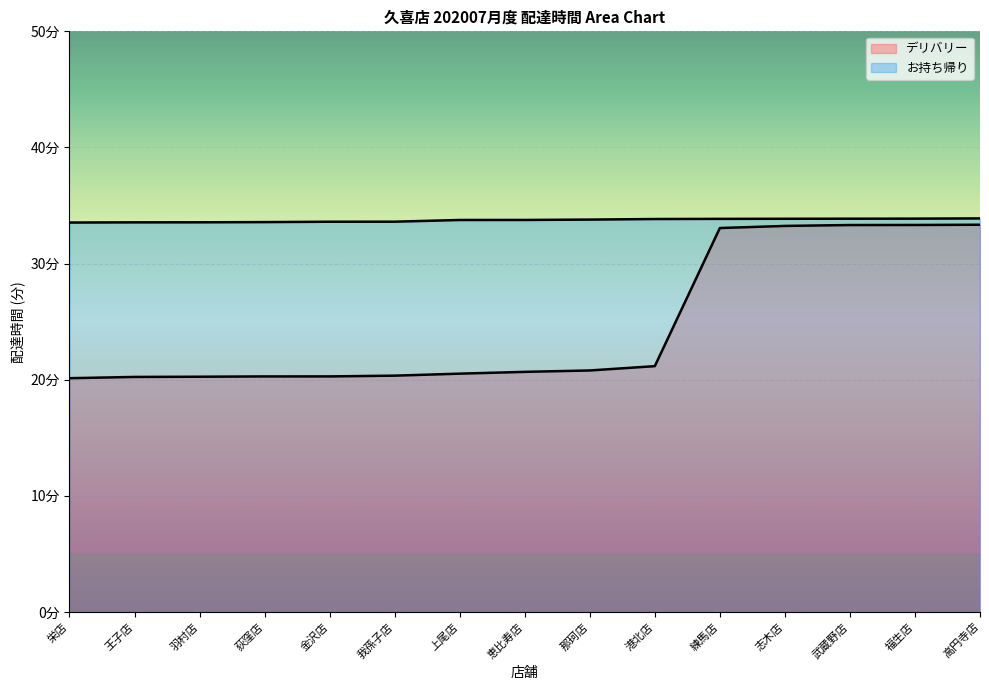

Is it true that お持ち帰り equals 33.6 at 我孫子店?

True